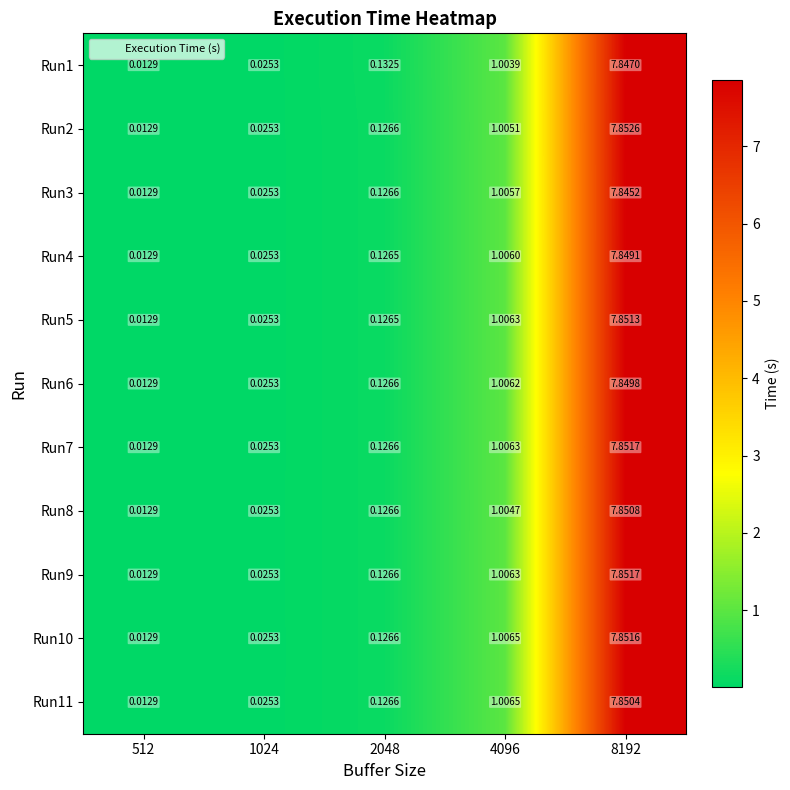

Is the value of Run1 at 512 greater than the value of Run4 at 4096?

No